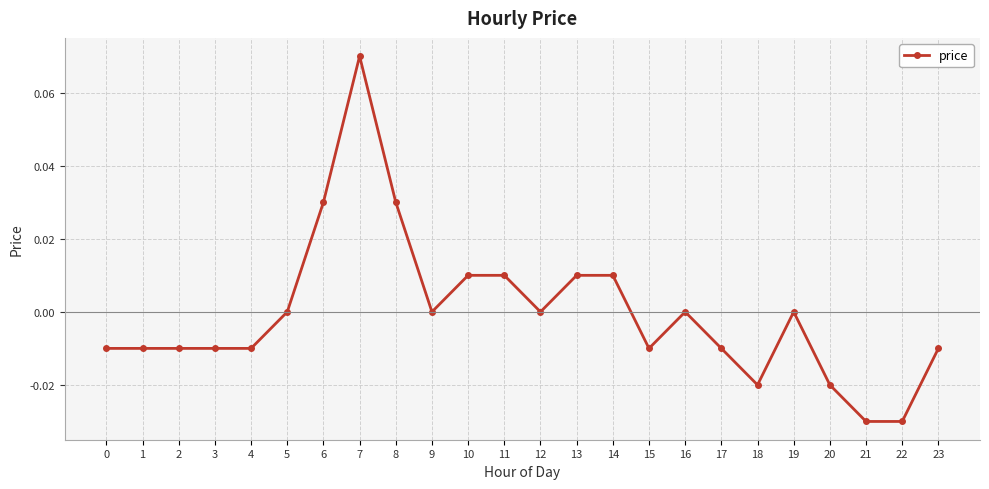

True or false: the data shows 0.0 at 9.

True